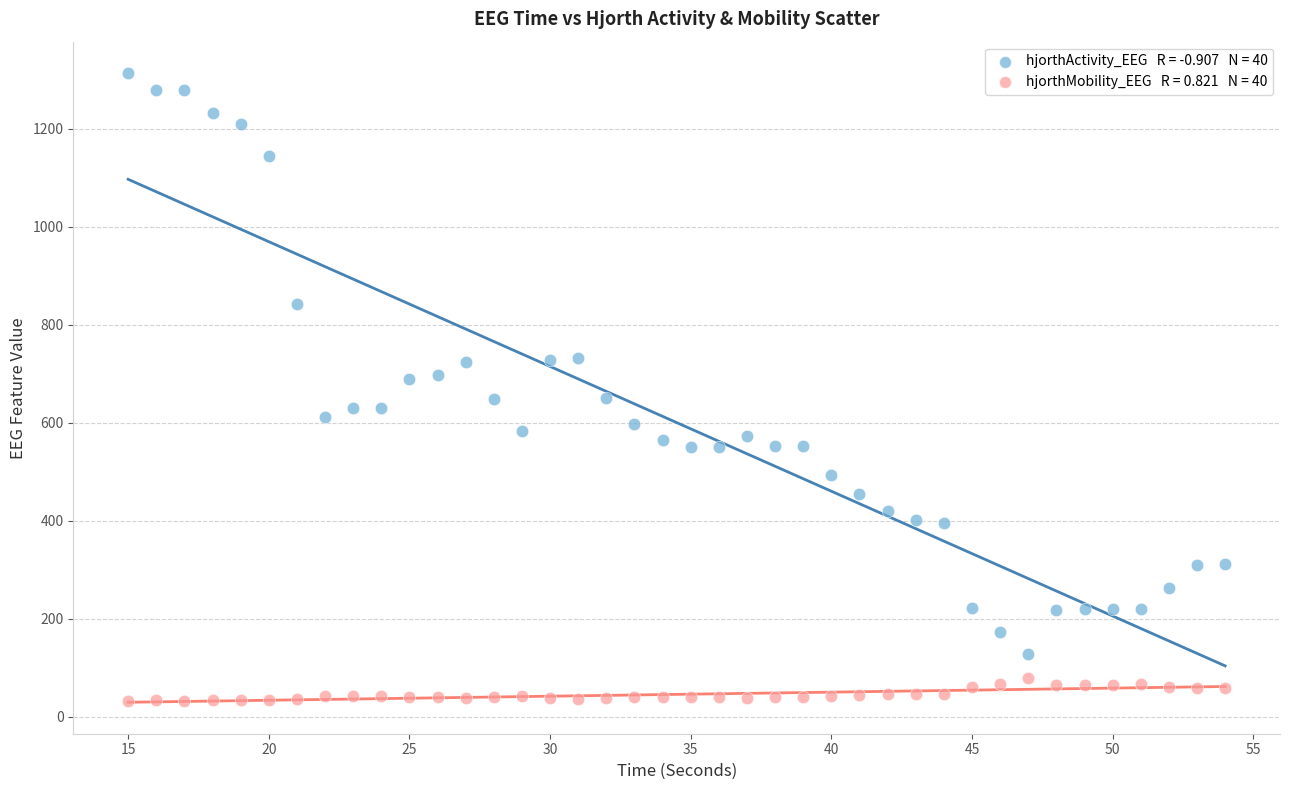

Across all data points, what is the range of X values (max minus min)?

39.0